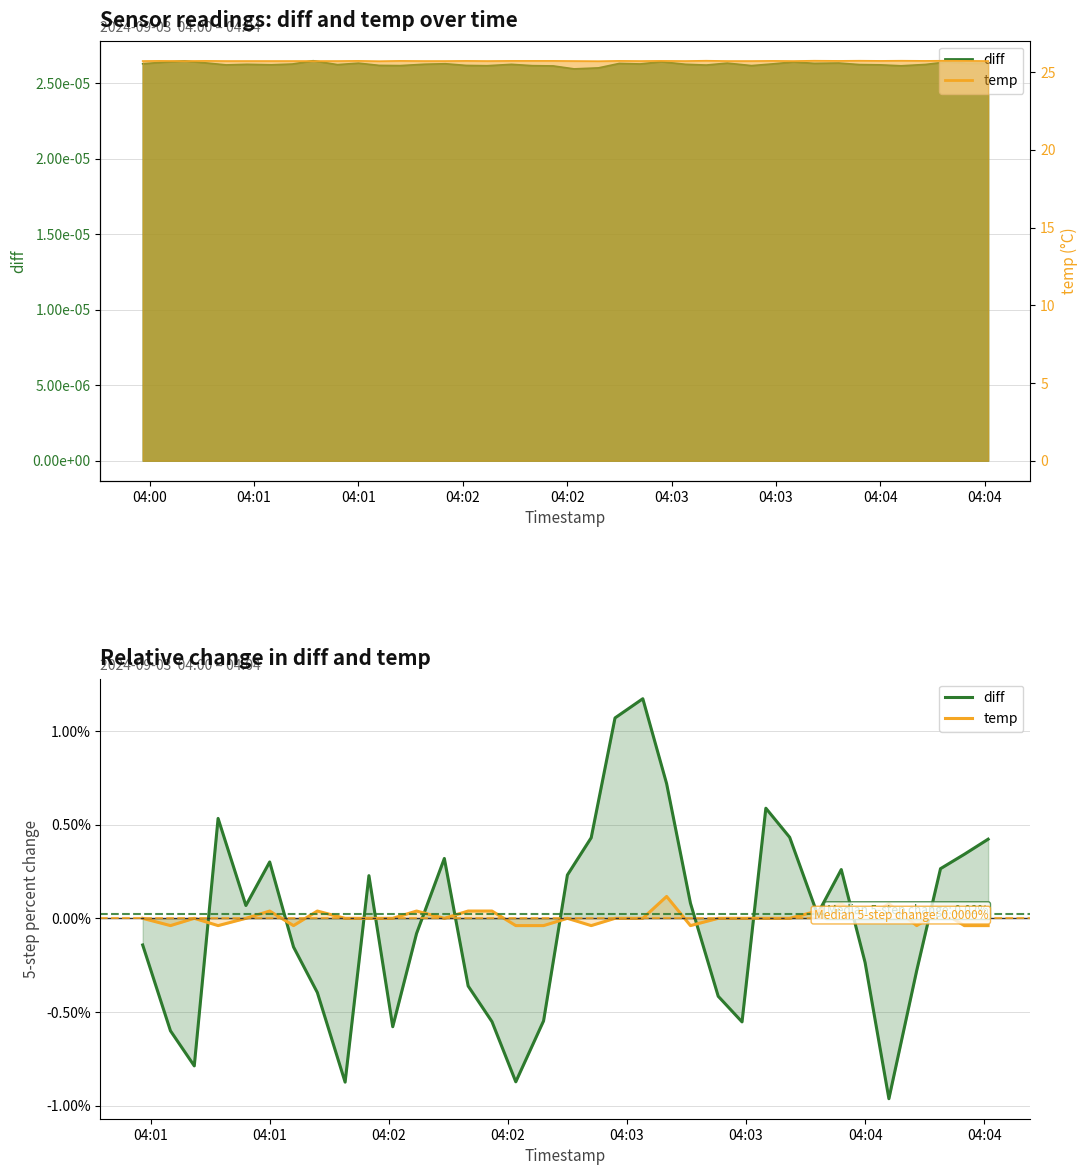

List the series in order of their overall mean, lowest first.

diff, temp